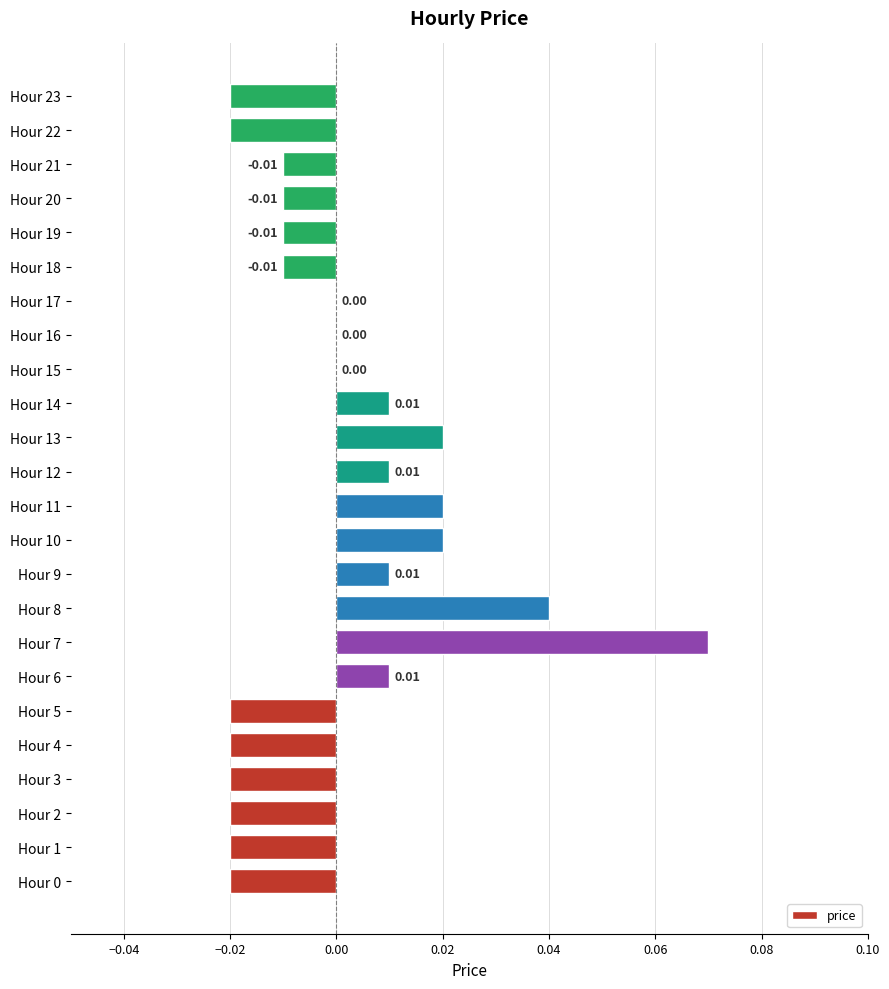

Between Hour 0 and Hour 17, which is larger?

Hour 17